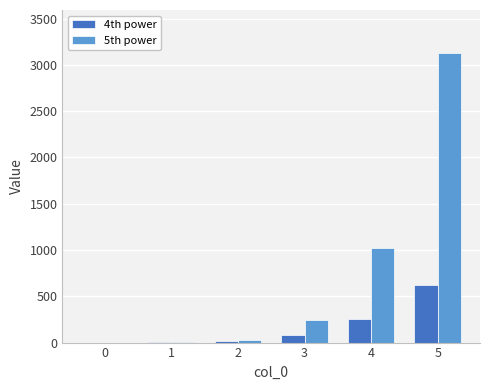

True or false: 4th power has a value of 1 at 1.

True